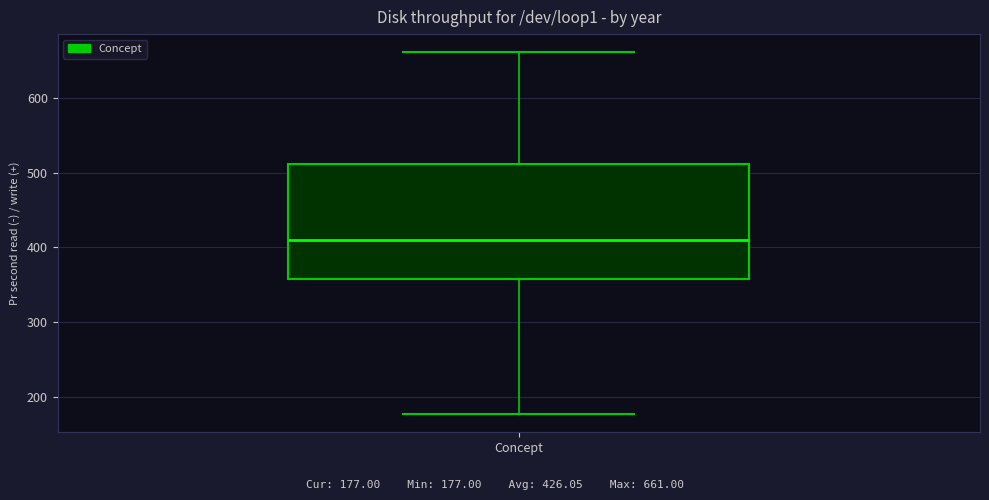

Where is the upper edge of the box for Concept on the y-axis? The values are not printed on the chart, so give them approximately, as read against the axis.

510